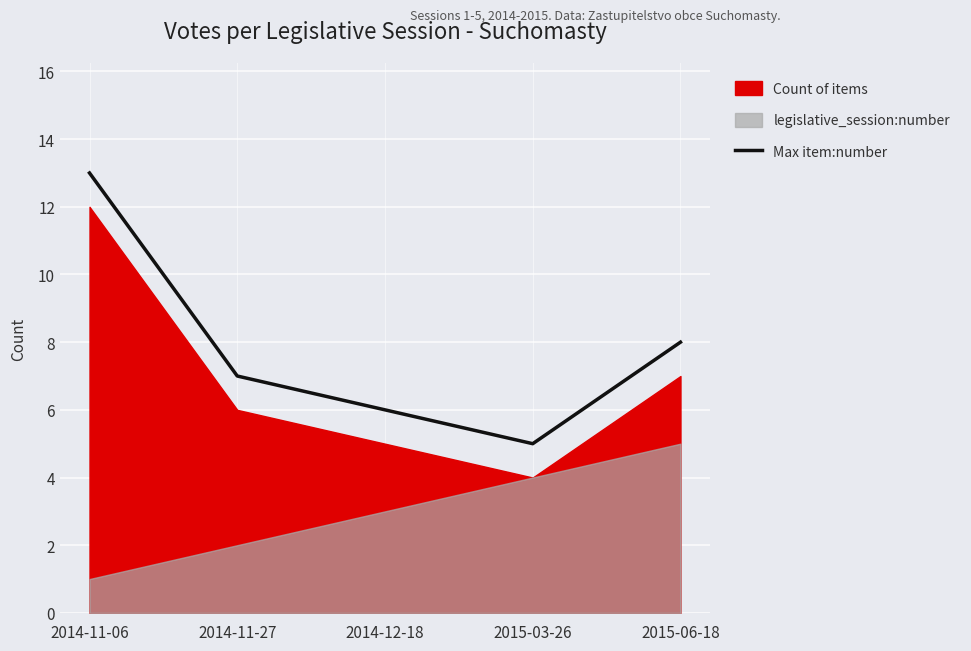

The chart shows a value of 3 at 2015-03-26. True or false?

False